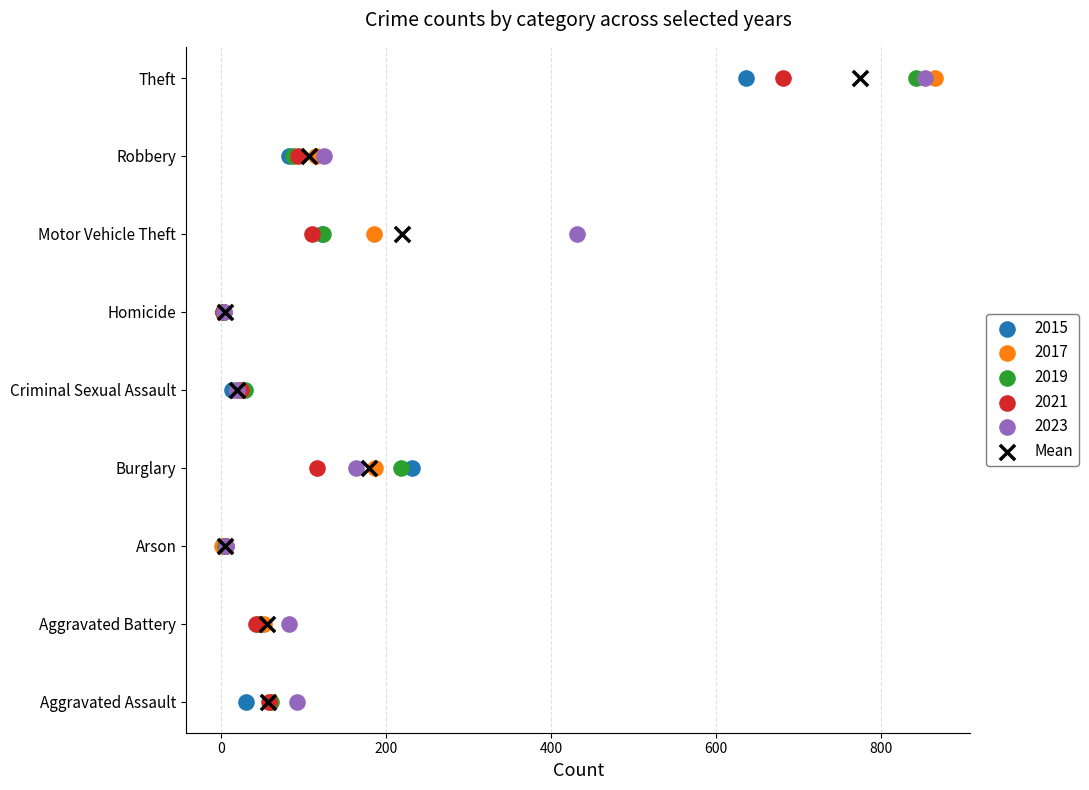

What are all the series names shown in the legend?

2015, 2017, 2019, 2021, 2023, Mean